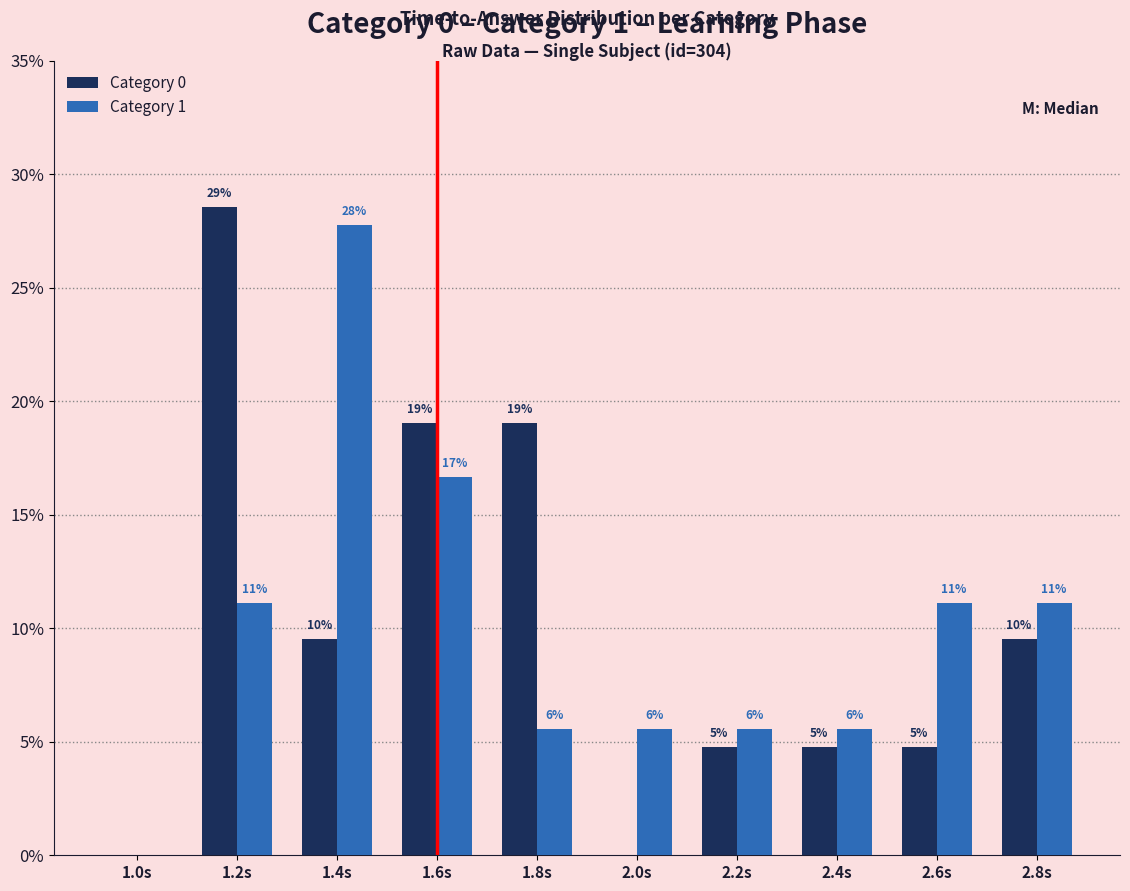

The Category 1 series shows 46.1 at 1.4s. True or false?

False